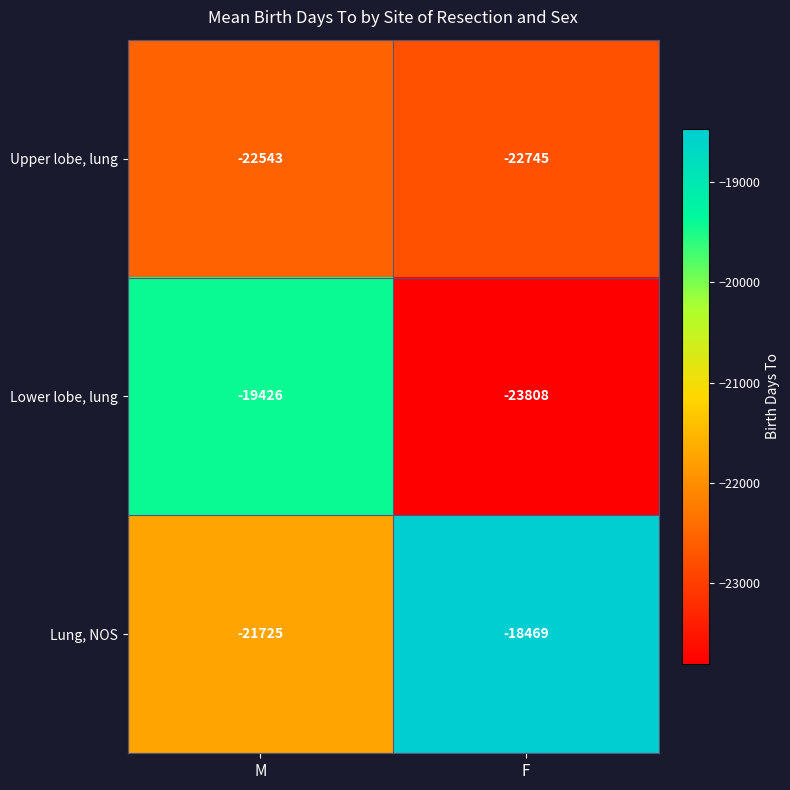

What is the total value across all series at F?

-65022